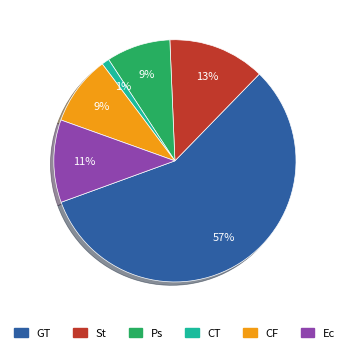

Is there a majority slice in this chart?

Yes